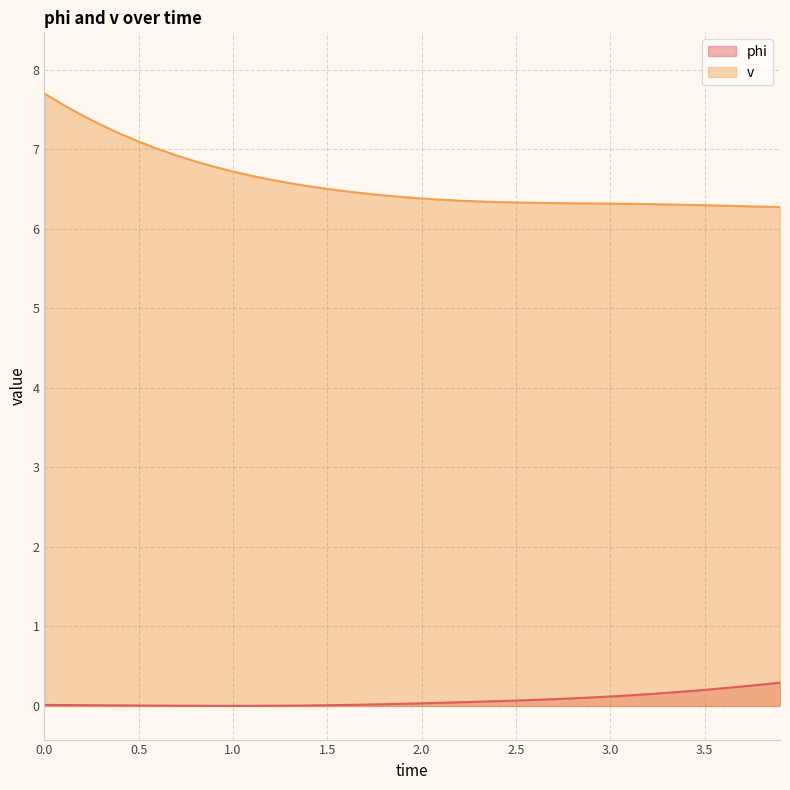

True or false: v has more than 0 interior local peaks.

False